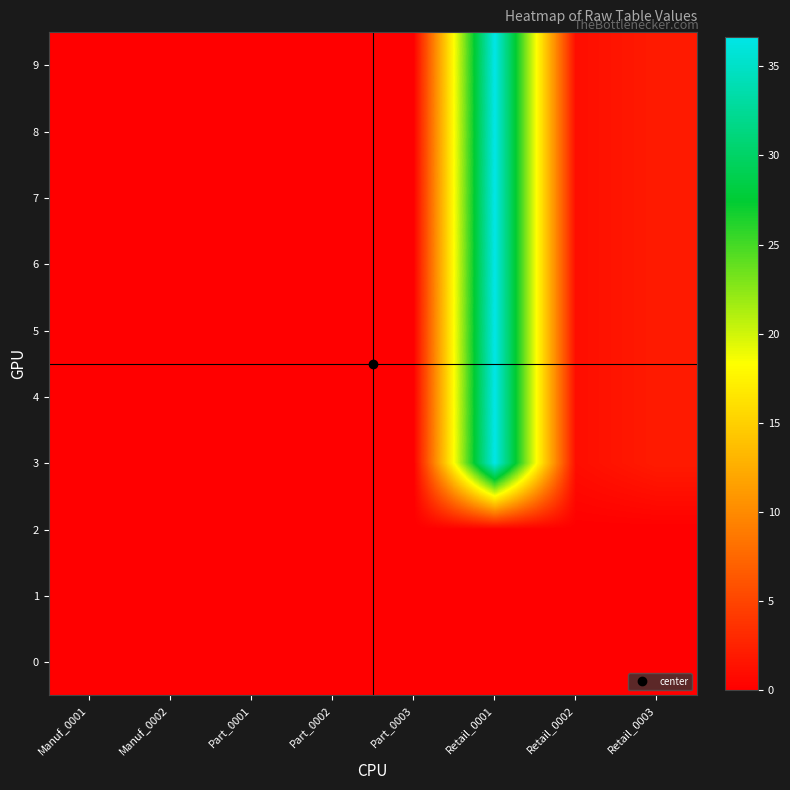

At which category is the sum across all series the highest?

Retail_0001